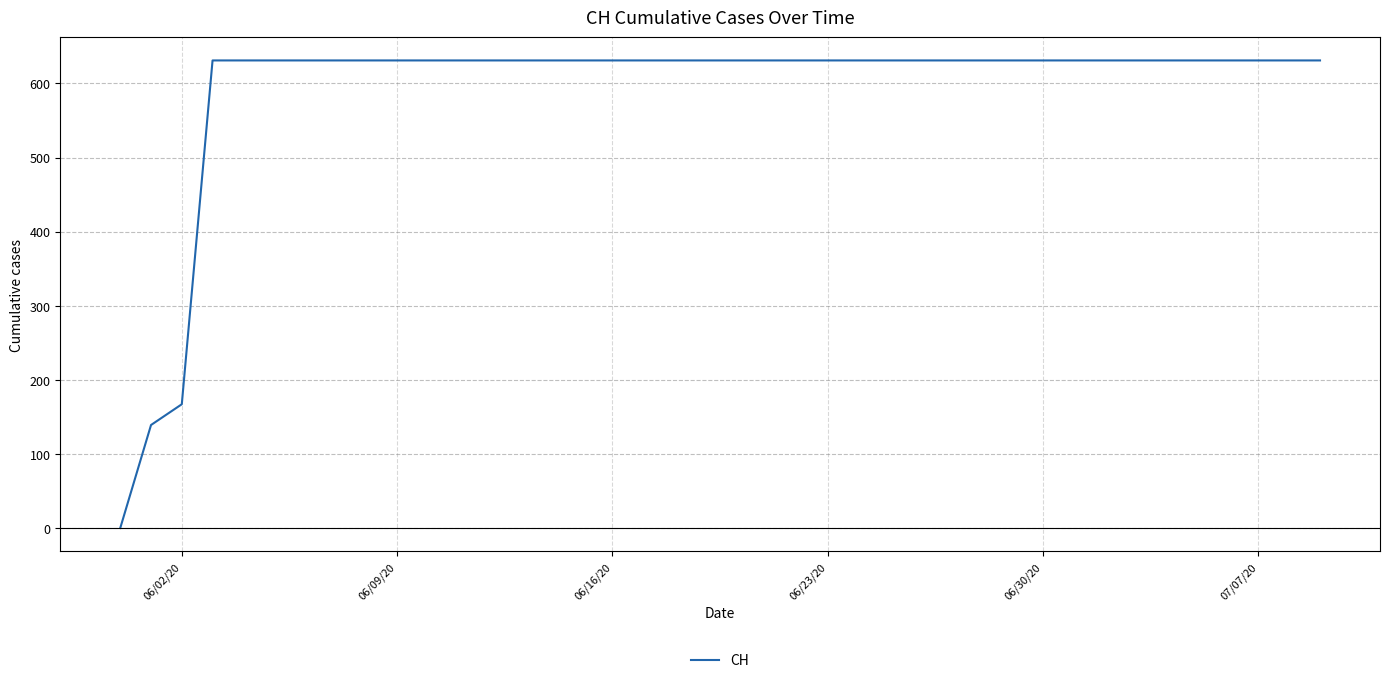

What is the greatest value displayed?

631